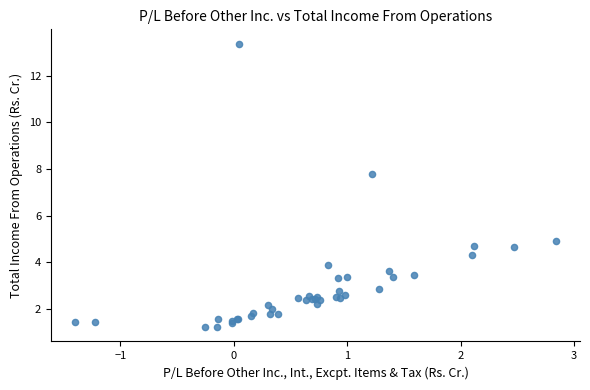

What Y value in the scatter plot is closest to 7?

7.8